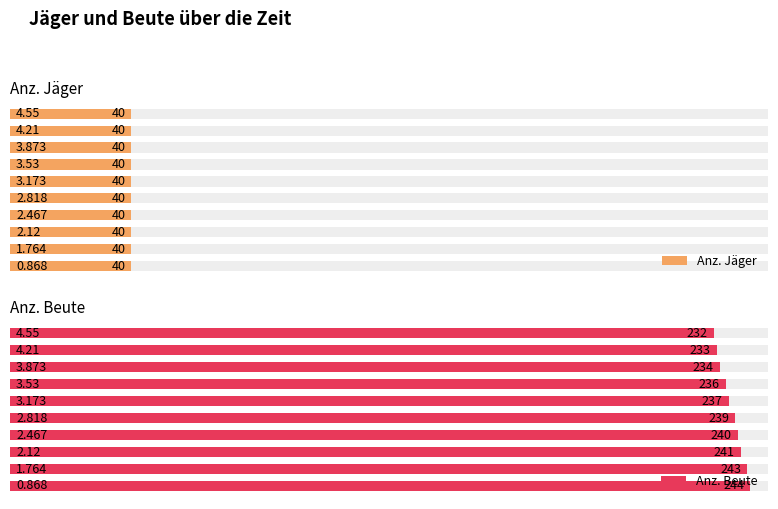

Does the chart contain stacked bars?

No